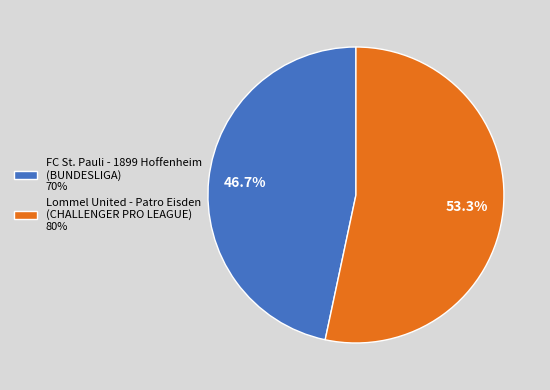

Combined, do FC St. Pauli - 1899 Hoffenheim (BUNDESLIGA) 70% and Lommel United - Patro Eisden (CHALLENGER PRO LEAGUE) 80% account for over 50%?

Yes